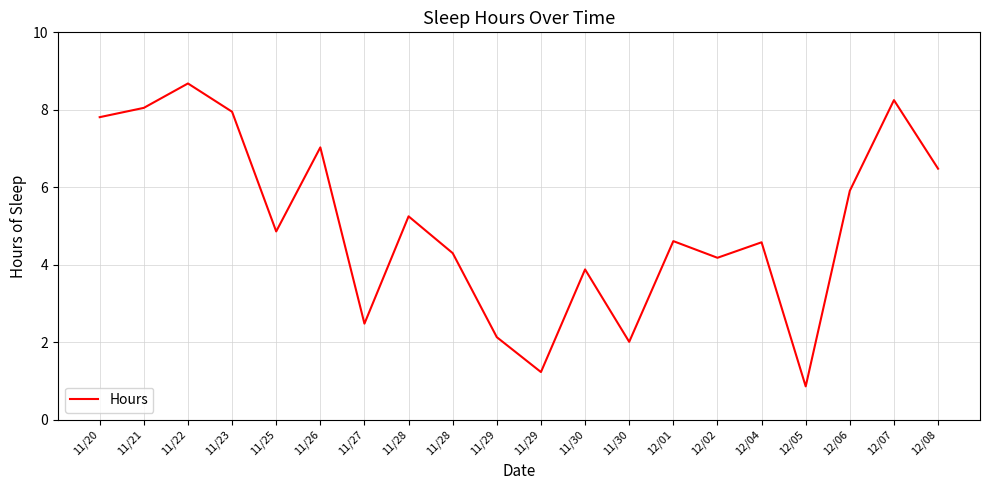

Does the chart have visible grid lines?

Yes